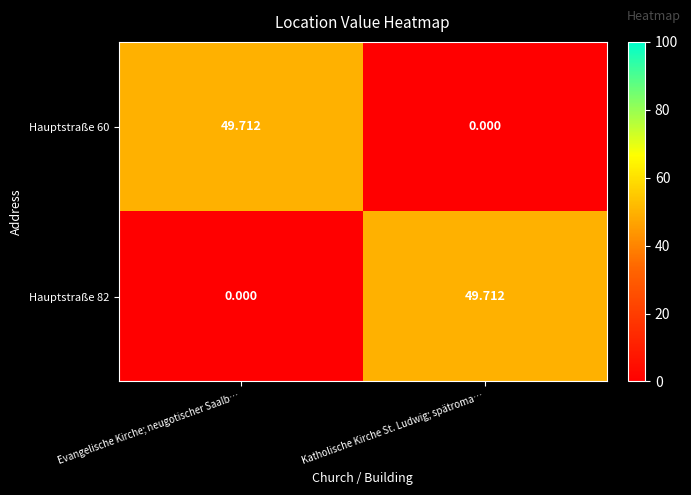

At which label is Hauptstraße 60 closest to 24?

Katholische Kirche St. Ludwig; spätroma…